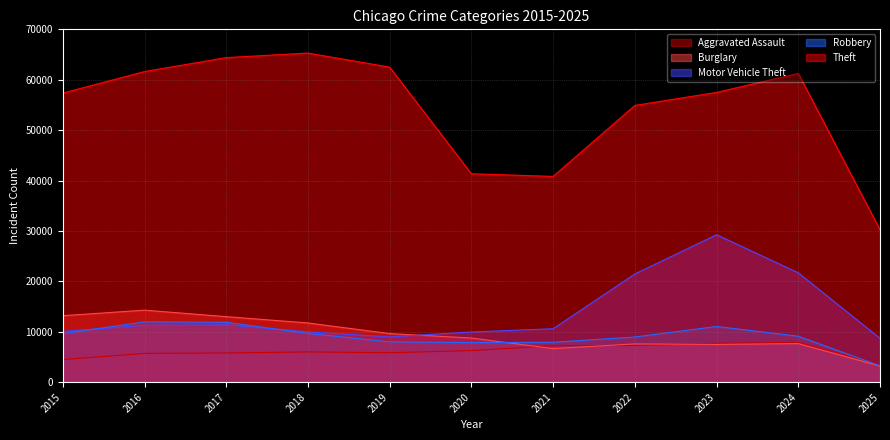

Rank the series at 2019 from highest to lowest value.

Theft, Burglary, Motor Vehicle Theft, Robbery, Aggravated Assault